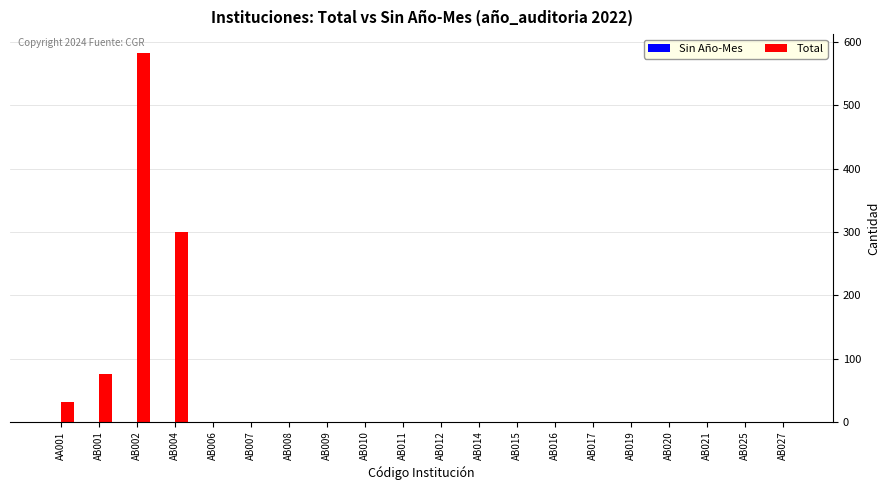

Is it true that the value at AB007 is 0?

True